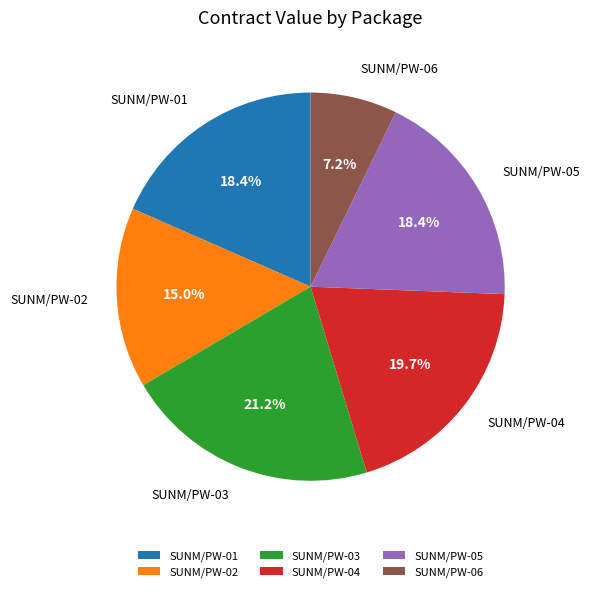

Is there any slice that represents more than half of the pie?

No